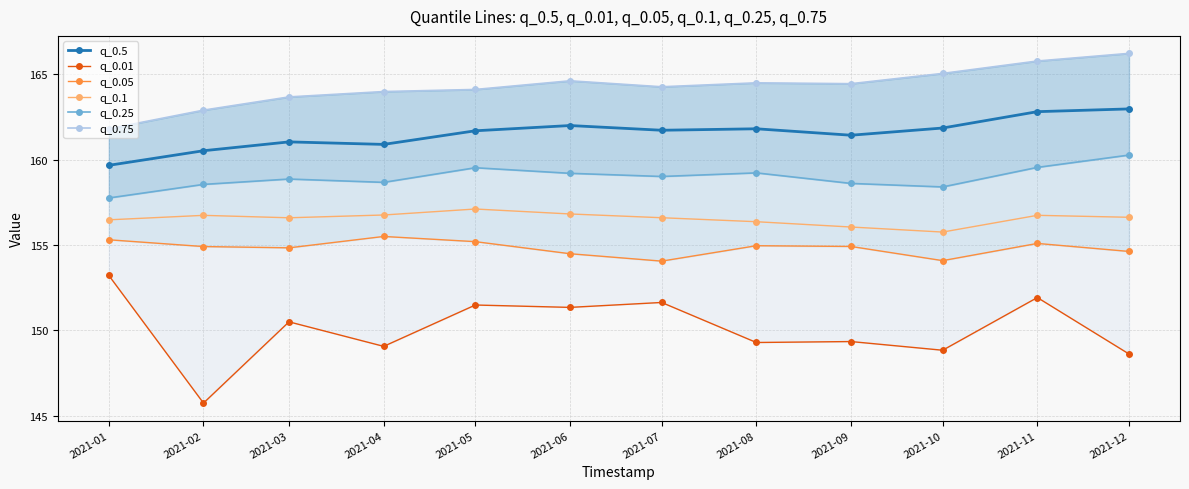

At how many categories does at least one series exceed 158?

12